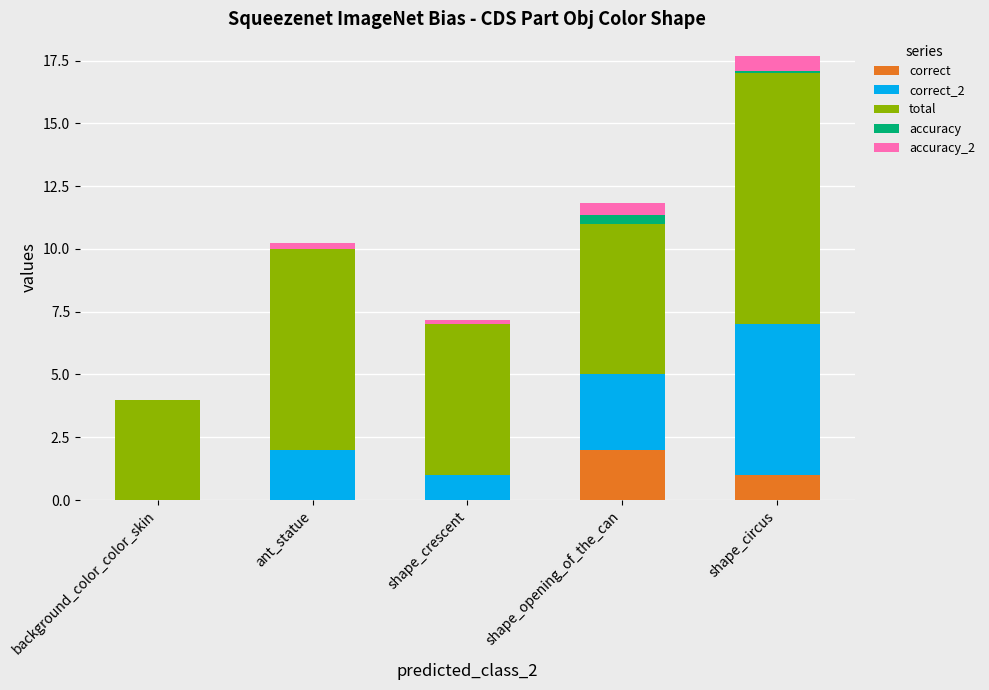

Are the bars grouped side by side (vs. stacked)?

No